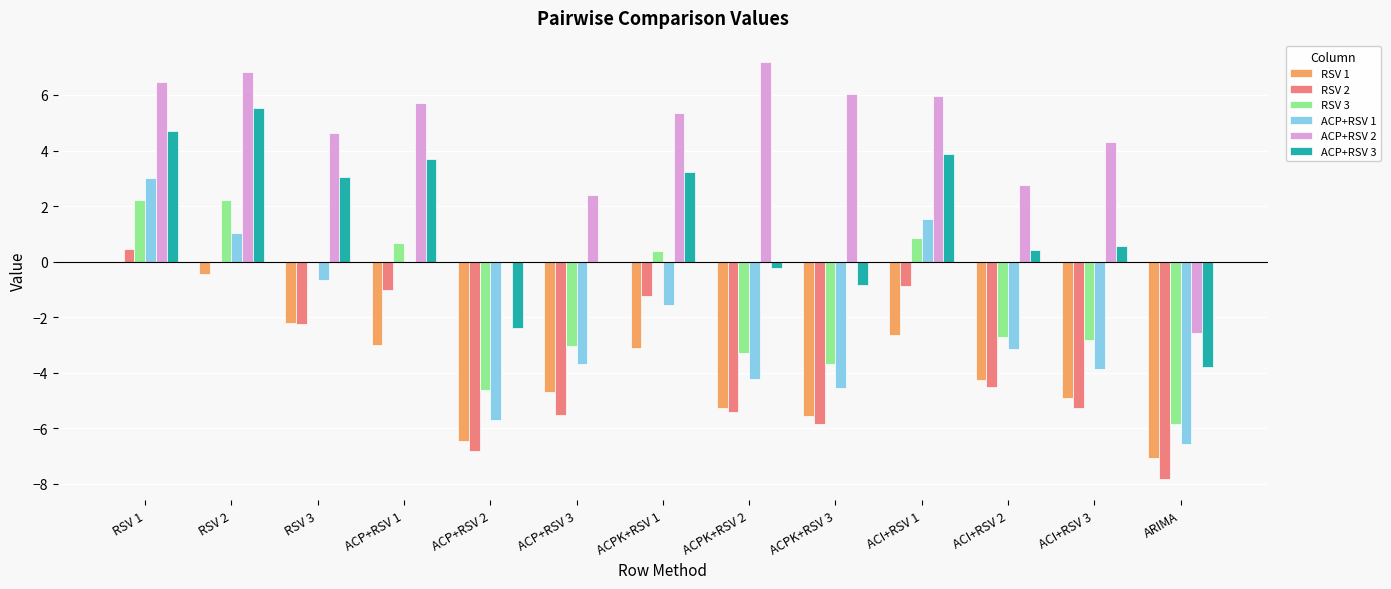

Which category has the highest value in the ACP+RSV 2 series?

ACPK+RSV 2